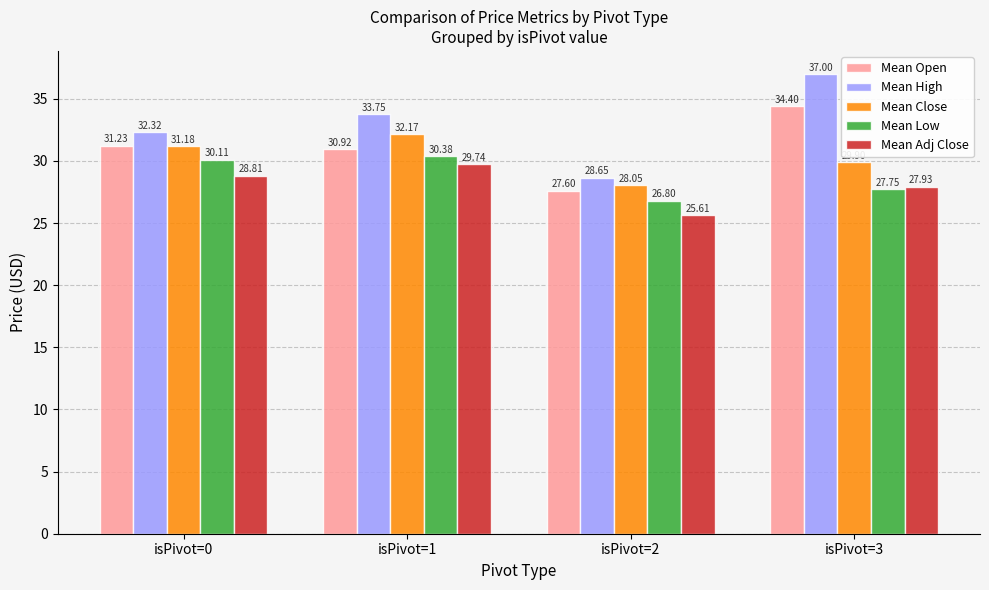

Which series has the largest range (max minus min)?

Mean High